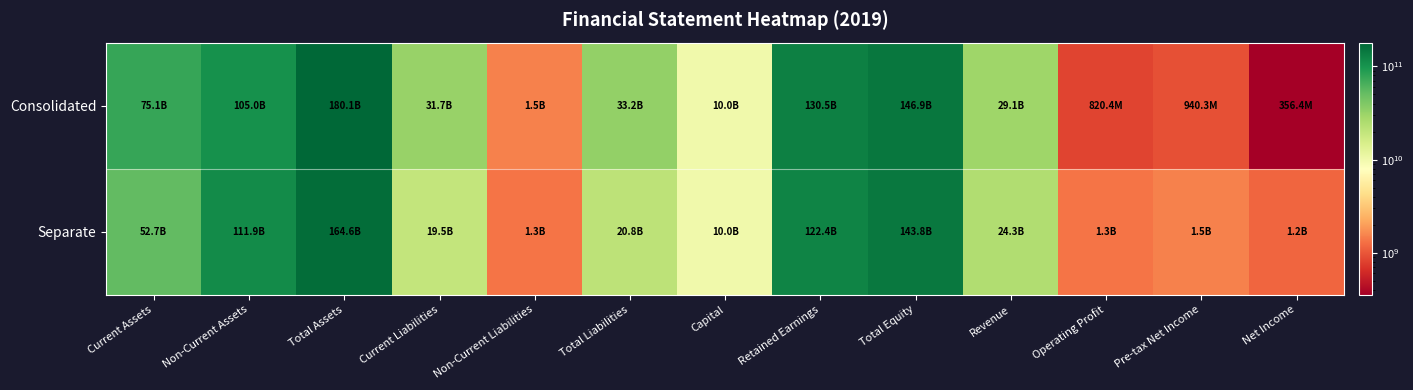

What is the greatest value displayed?

180065718725